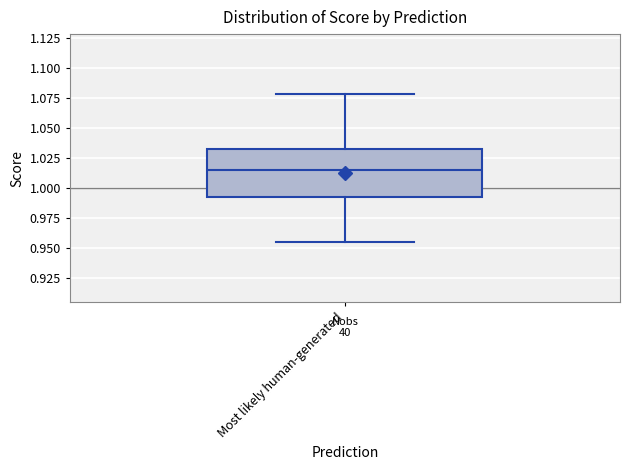

Where does the lower whisker of the box for Most likely human-generated end on the y-axis? The values are not printed on the chart, so give them approximately, as read against the axis.

0.955